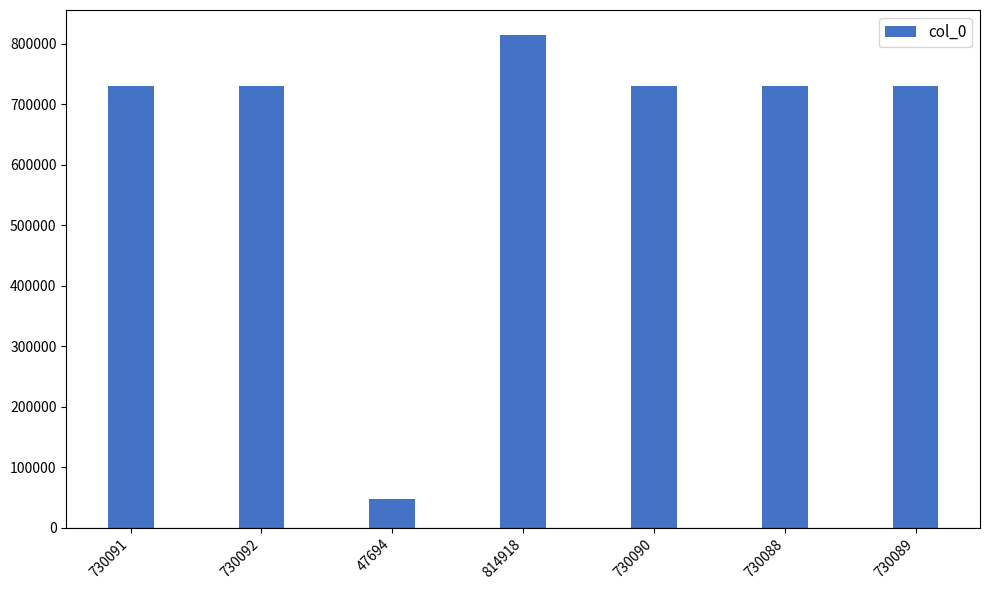

How many data points does each series have?

7